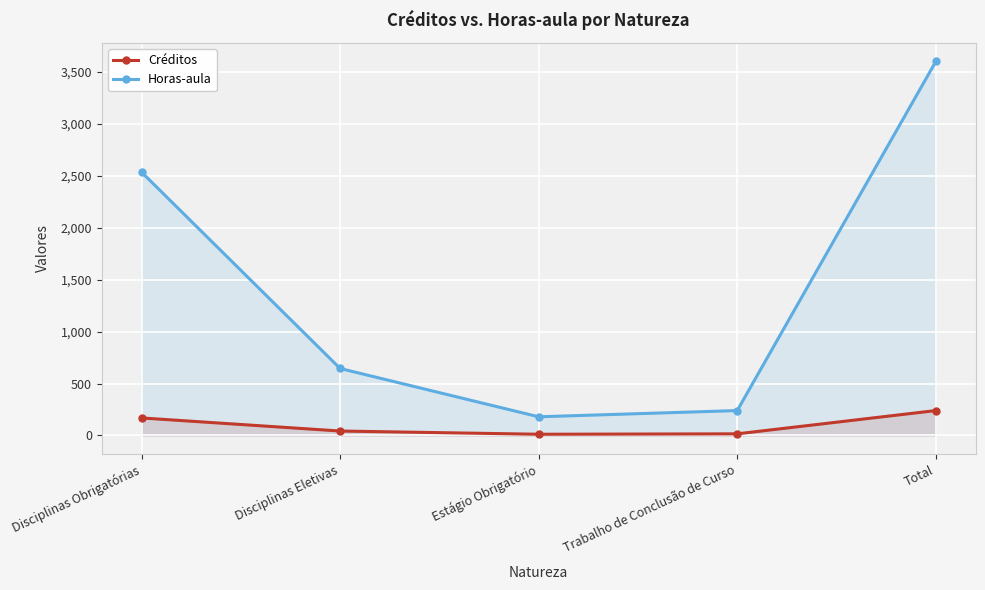

Is the value of Horas-aula at Disciplinas Obrigatórias greater than the value of Créditos at Trabalho de Conclusão de Curso?

Yes